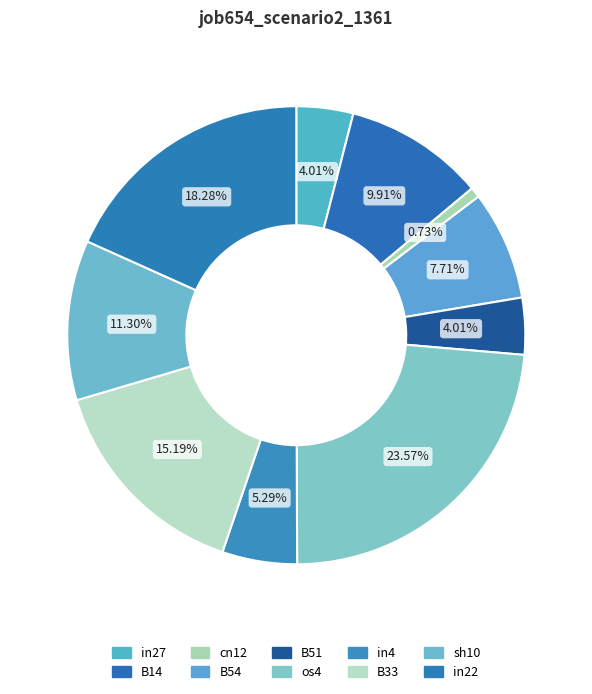

Which slice is the smallest?

cn12